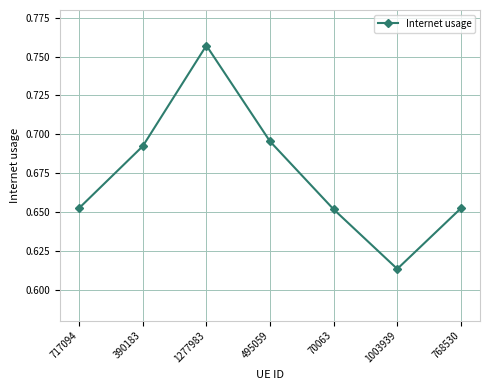

Is it true that the value at 390183 is 0.9?

False